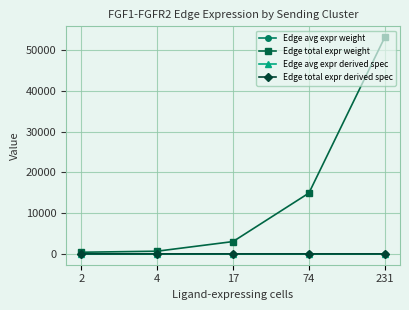

Is this an area chart (filled region under the line)?

No